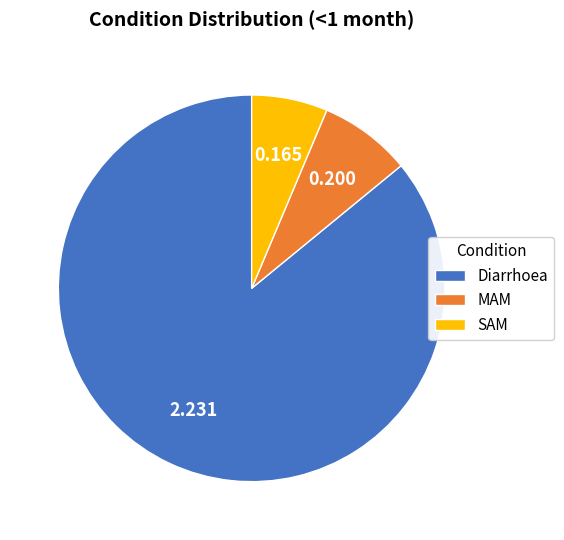

Which slice is the smallest?

SAM